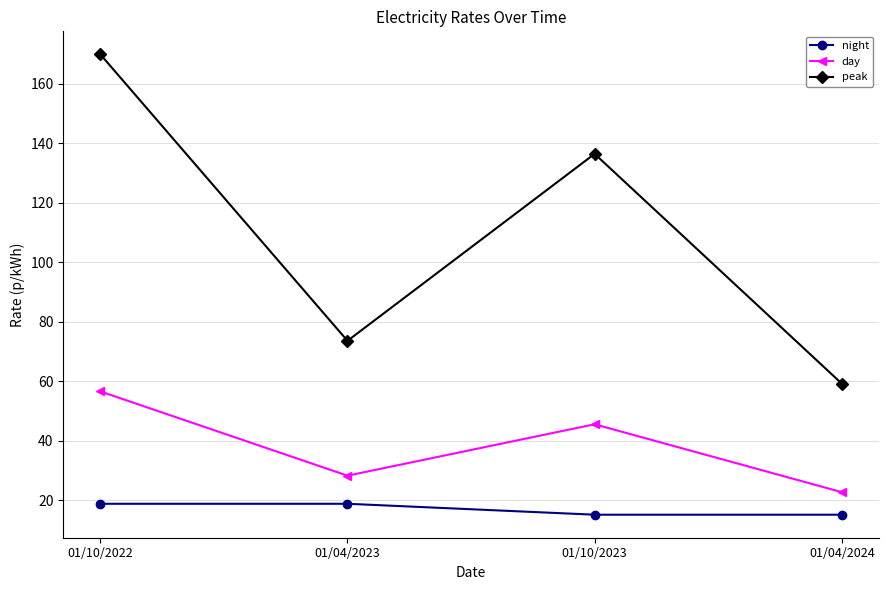

What is the value of the peak point at the 3rd from the left?

136.4